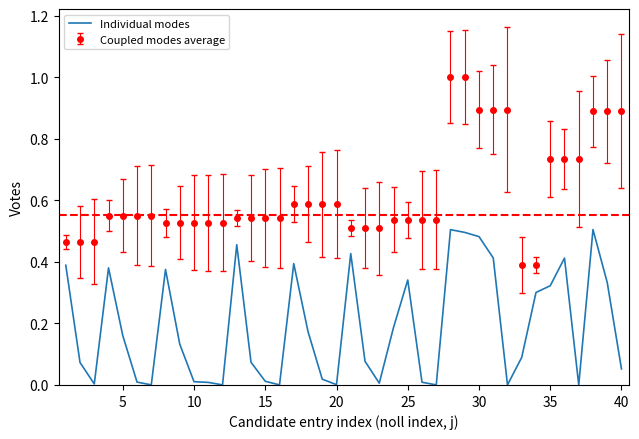

Which series has the largest total across all categories?

Coupled modes average